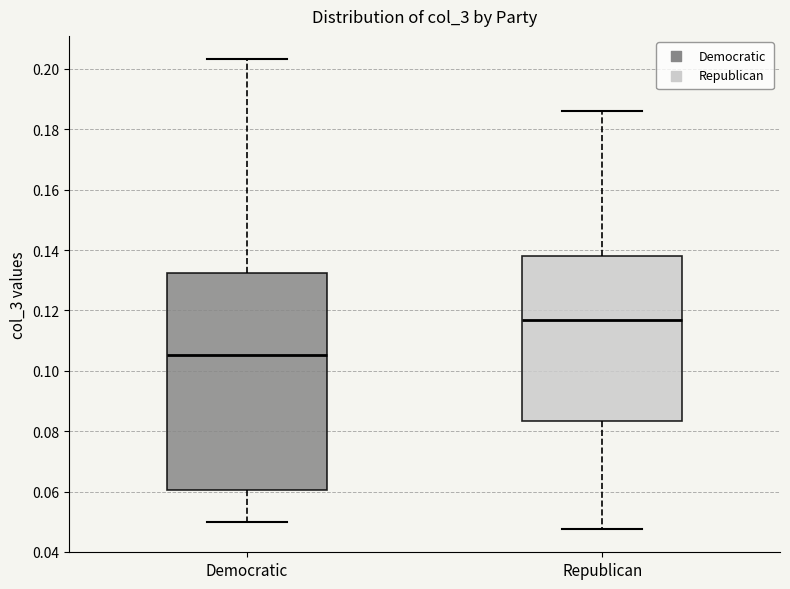

Which box has the lowest median line?

Democratic